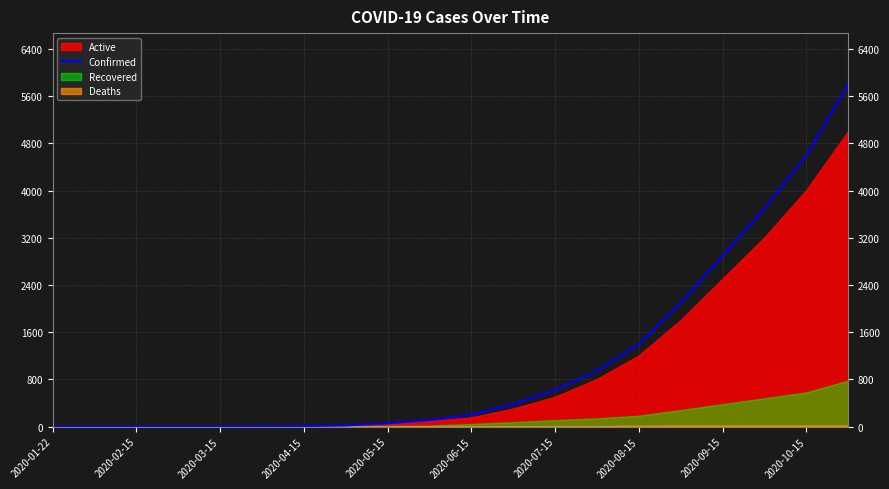

How many data points are less than 200?

10